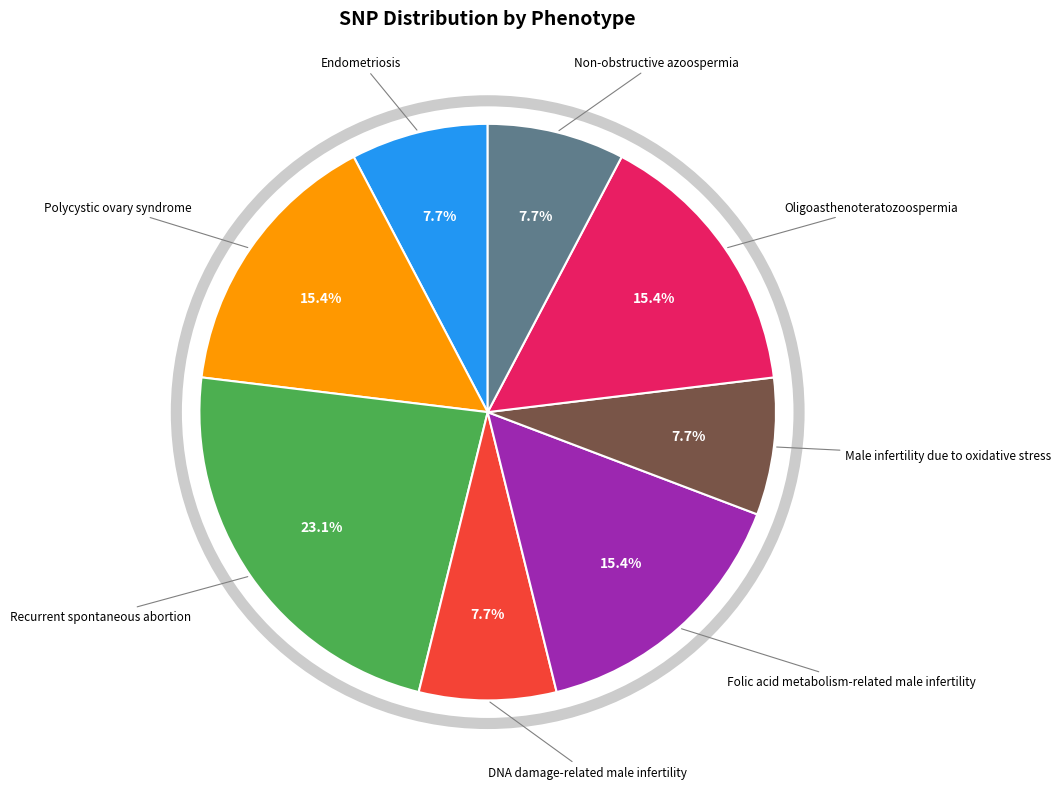

What percentage do Male infertility due to oxidative stress and Endometriosis together represent?

15.4%